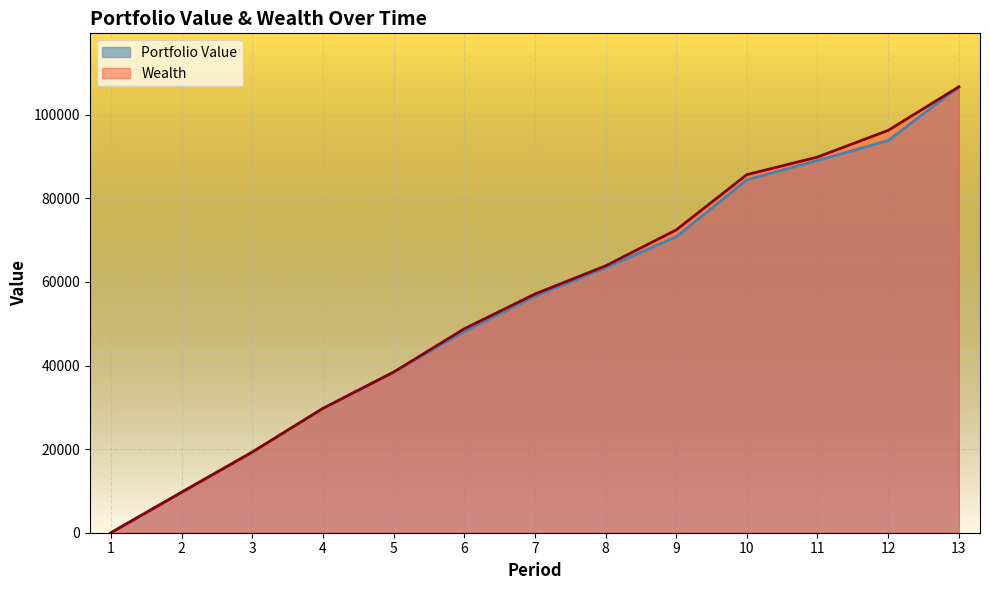

The value of Wealth at 3 is 34673.9. True or false?

False